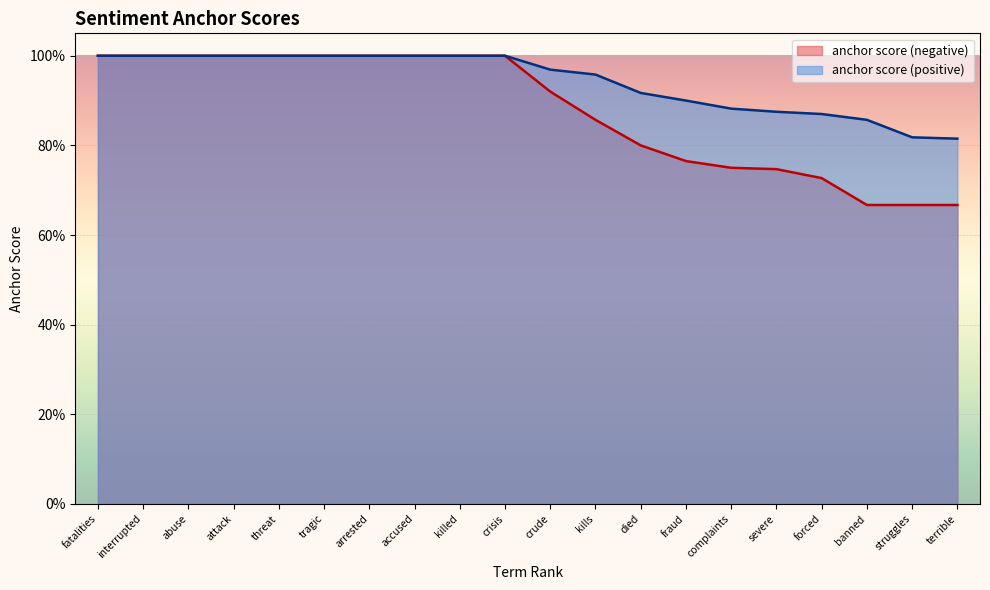

Which series has the largest range (max minus min)?

anchor score (negative)